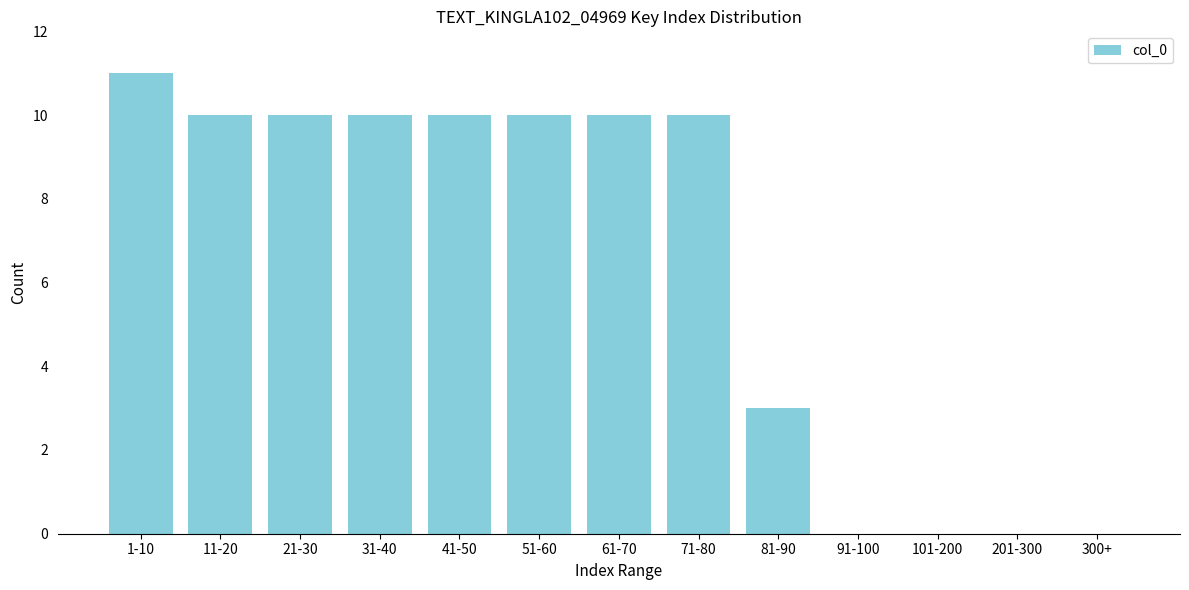

Reading left to right, what are all the values shown in this chart?

1-10=11	11-20=10	21-30=10	31-40=10	41-50=10	51-60=10	61-70=10	71-80=10	81-90=3	91-100=0	101-200=0	201-300=0	300+=0